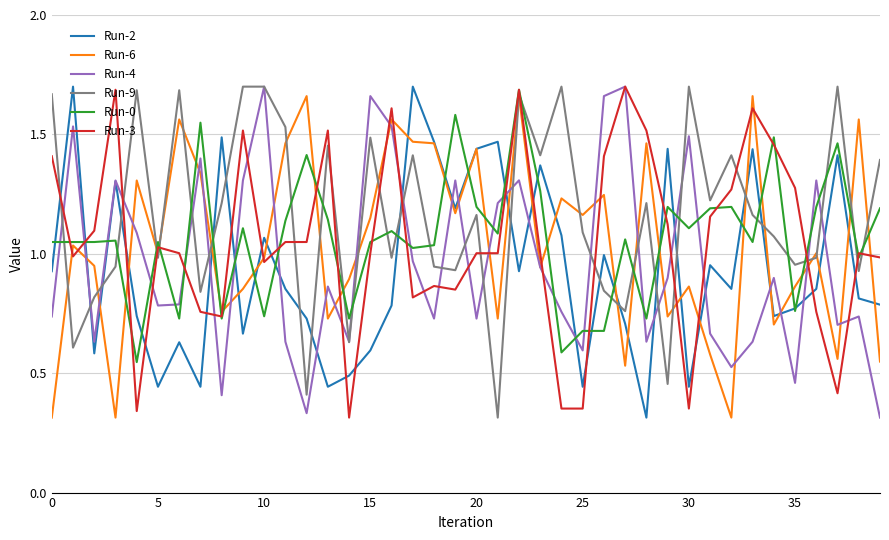

Which series has the largest total across all categories?

Run-9